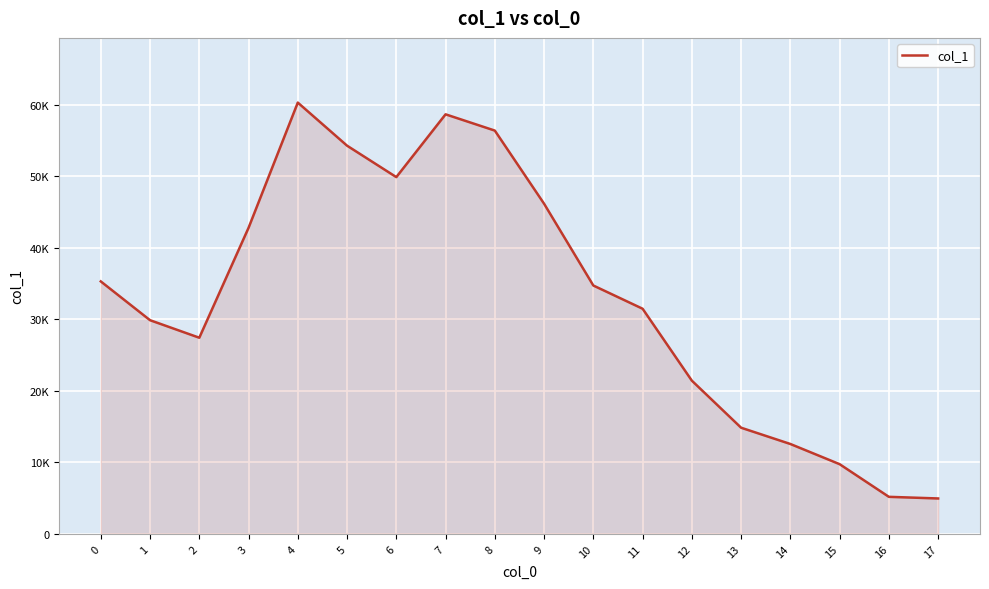

Where is the first local maximum?

4